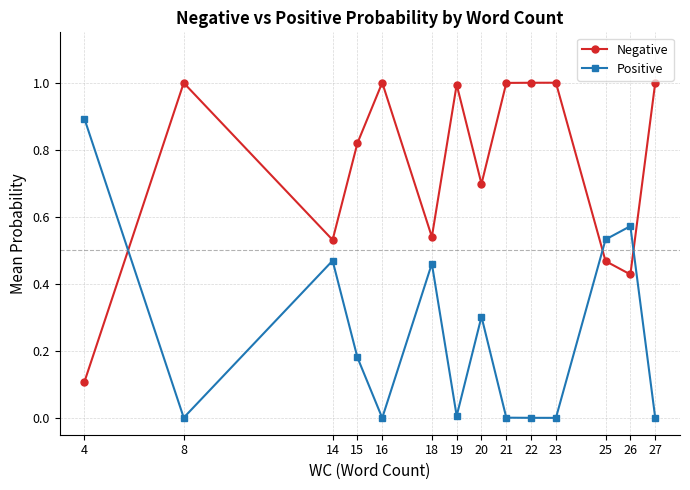

List the series in order of their peak value, highest first.

Negative, Positive